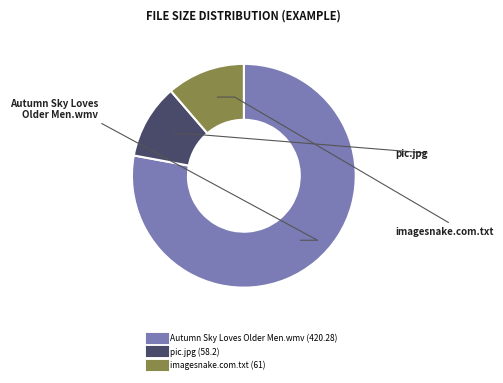

Is there a majority slice in this chart?

Yes